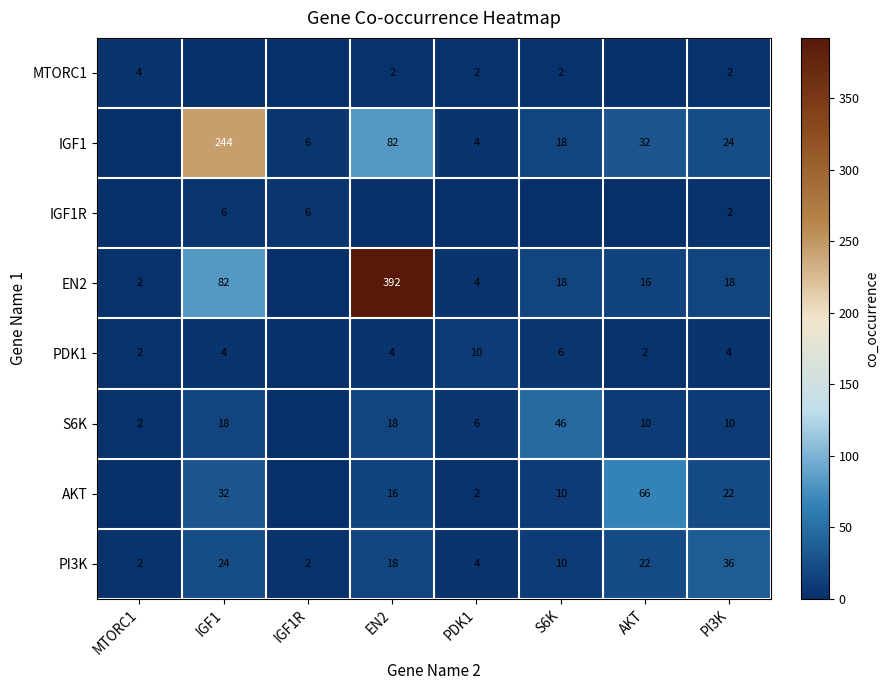

At which category does the chart reach its peak across all series?

EN2